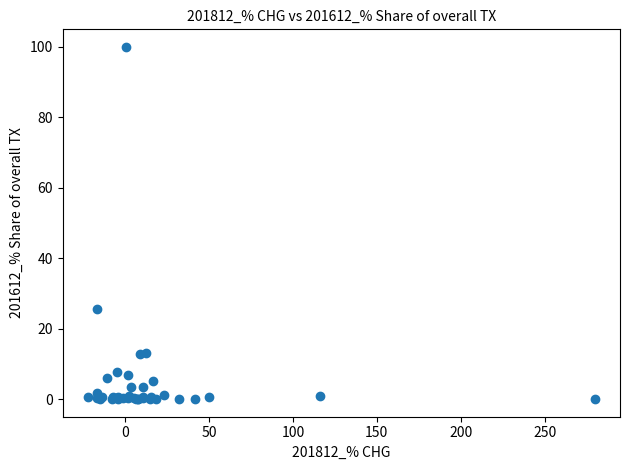

What Y value in the scatter plot is closest to 50?

25.7